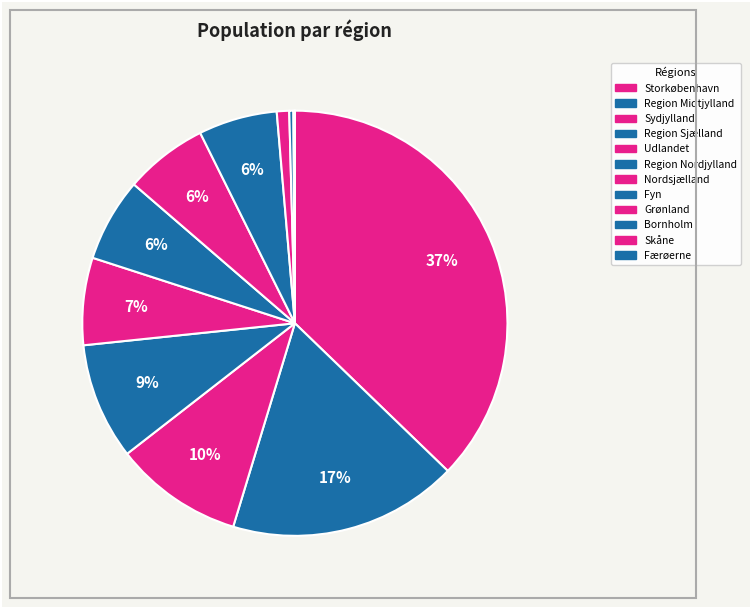

True or false: Region Nordjylland accounts for 1% of the total.

False